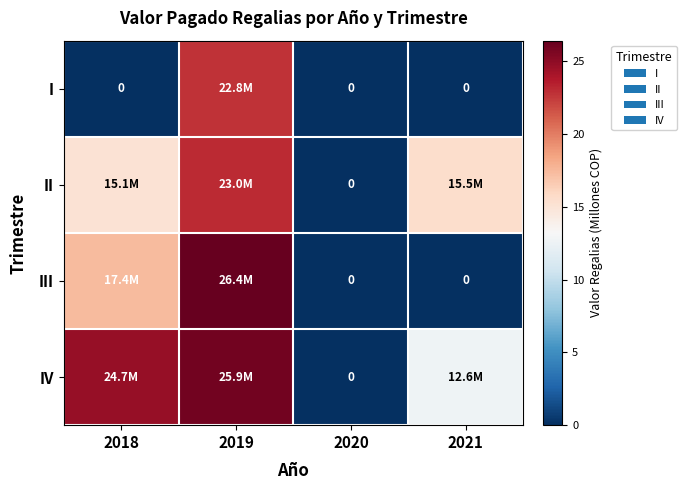

How many data points in IV are less than 24?

2